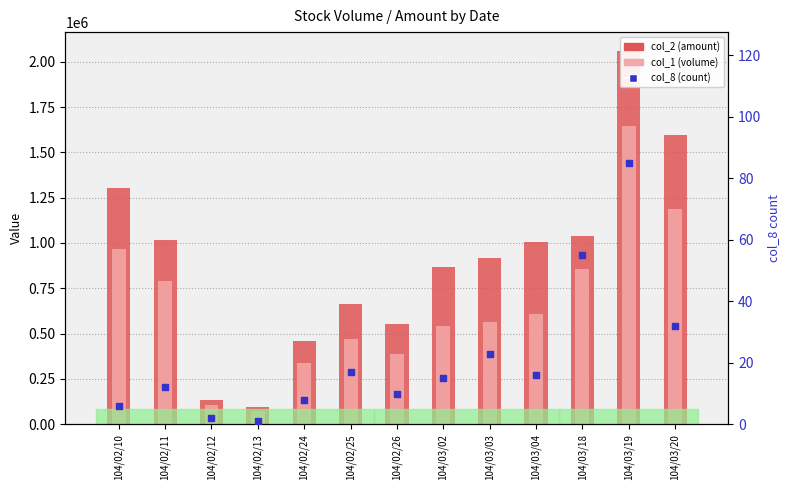

What is the total value across all series at 104/03/02?

1408485